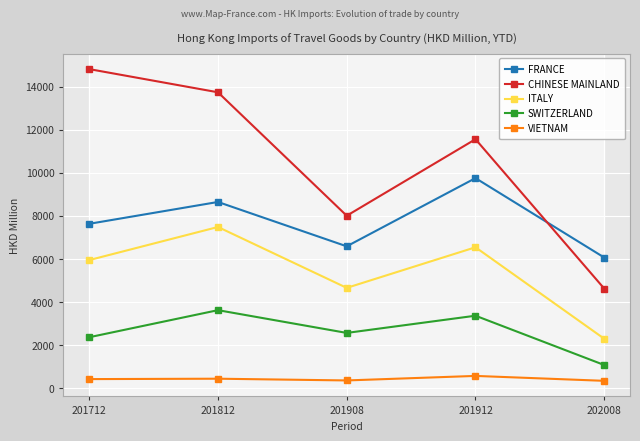

What is the total value across all series at 201908?

22205.5